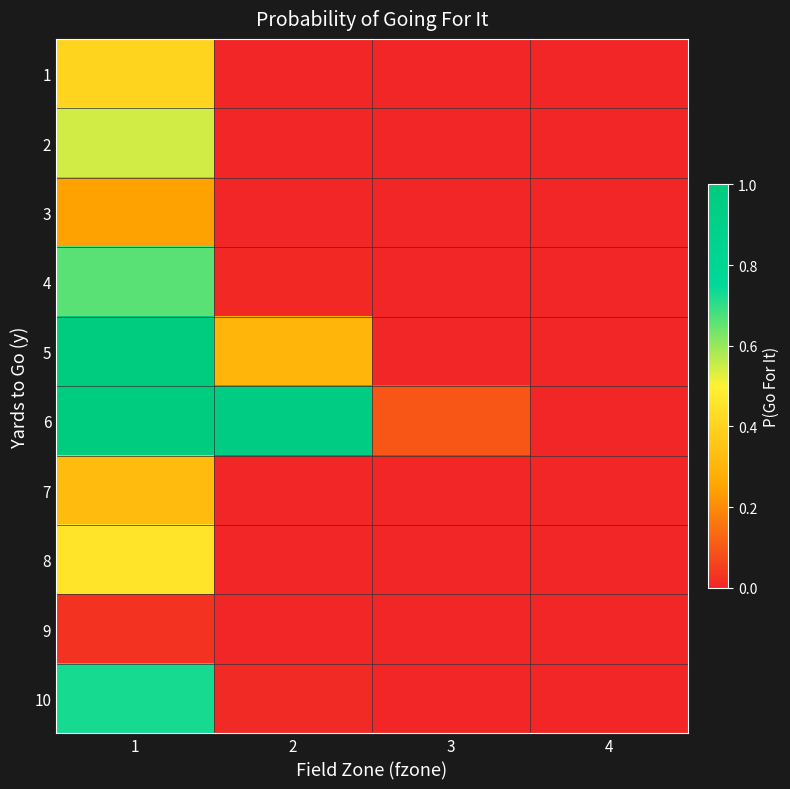

What is the total value across all series at 2?

1.3